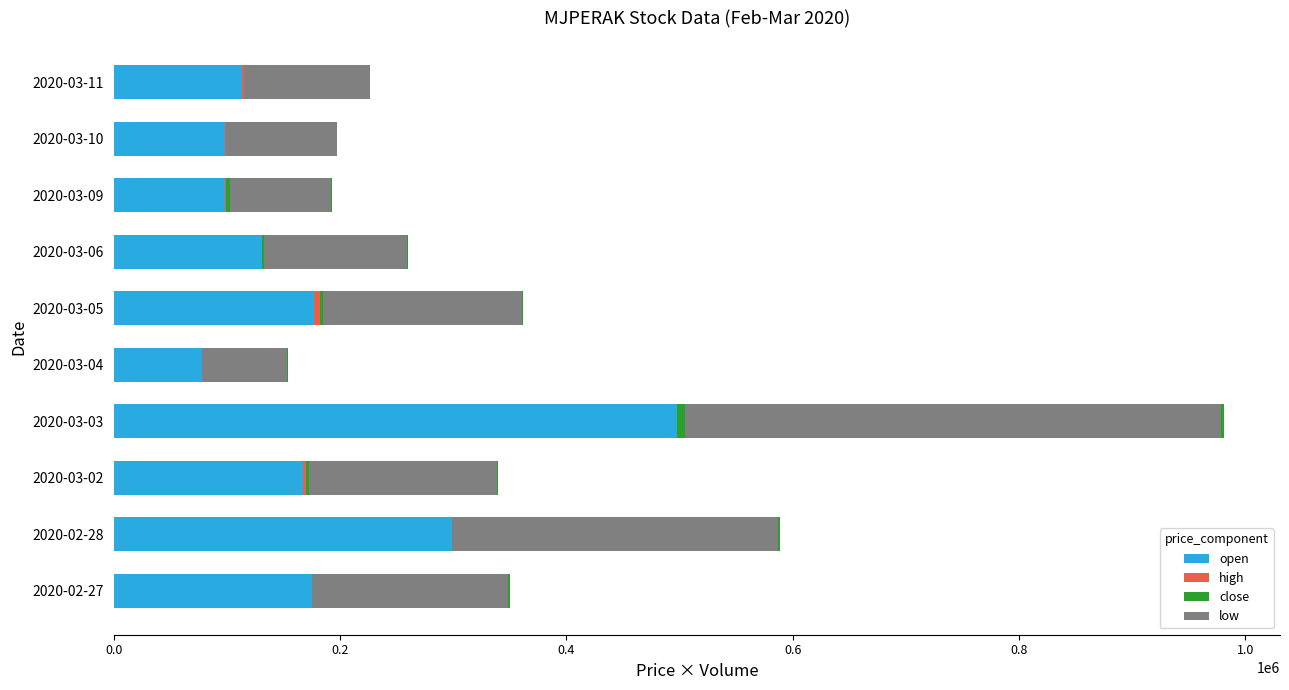

What is the maximum value for low?

476421.0